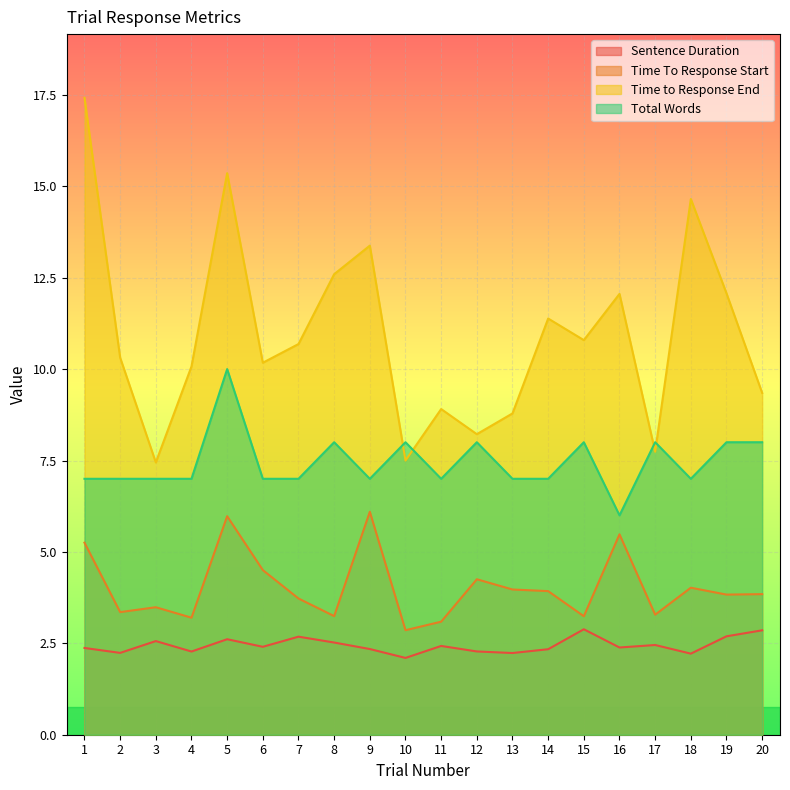

What is the value of the Time To Response Start point at the 11th from the left?

3.1